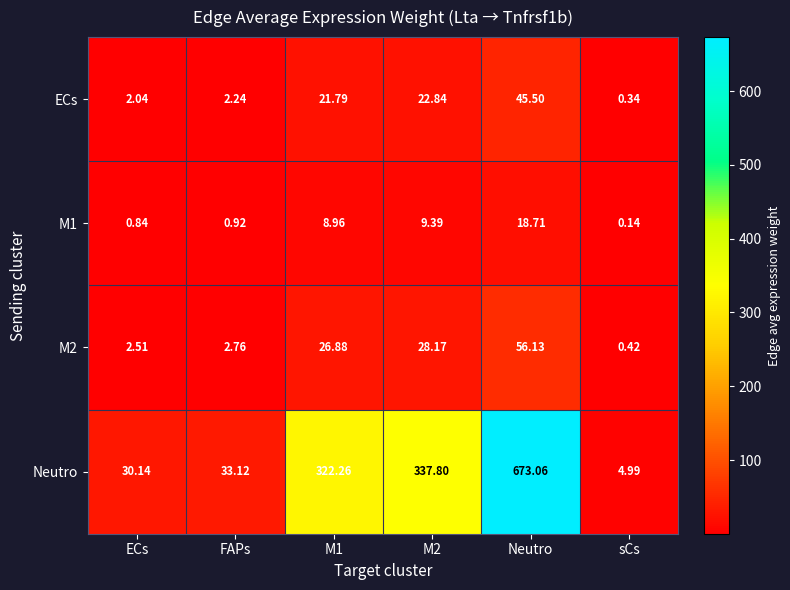

Is the value of M1 at Neutro greater than the value of ECs at FAPs?

Yes